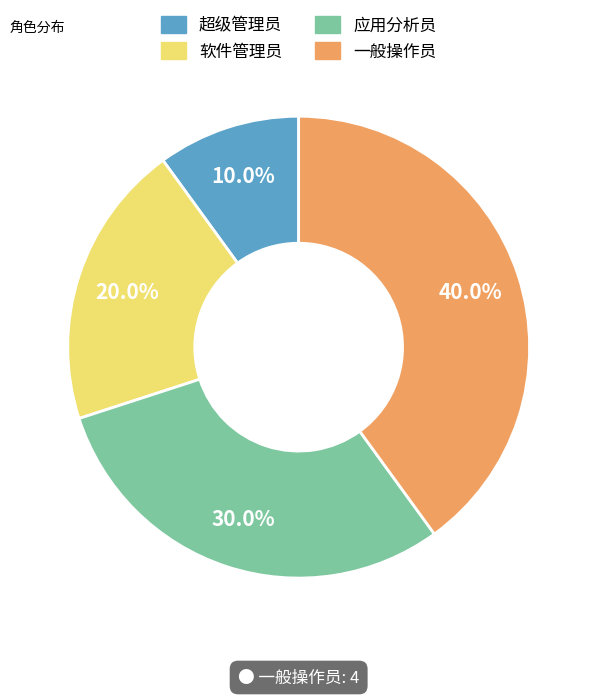

To the nearest percent, what is the combined percentage of 应用分析员 and 超级管理员?

40%